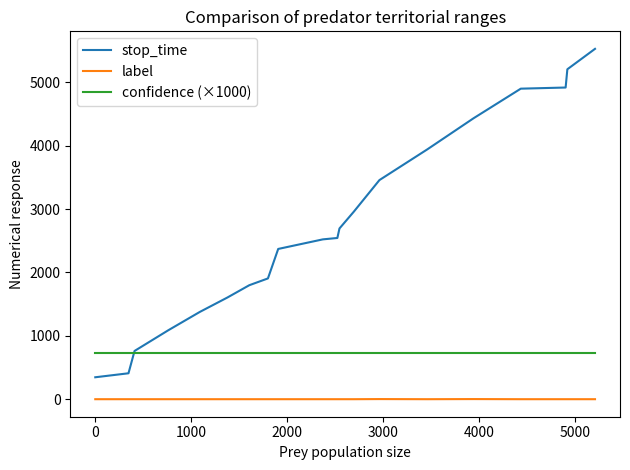

Which series has the widest spread of values?

stop_time